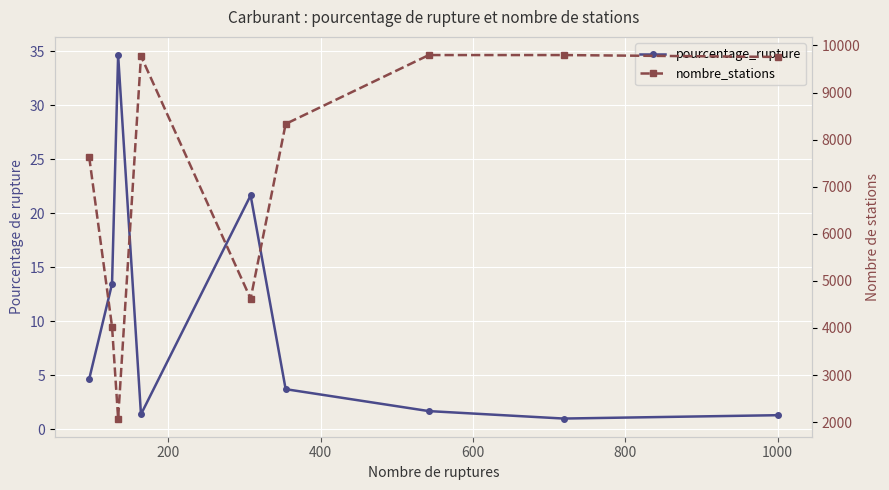

Reading left to right, extract all data points from this chart.

pourcentage_rupture: 4.6	13.4	34.6	1.4	21.6	3.7	1.7	1.0	1.3
nombre_stations: 7630.0	4029.0	2076.0	9774.0	4621.0	8333.0	9796.0	9796.0	9756.0